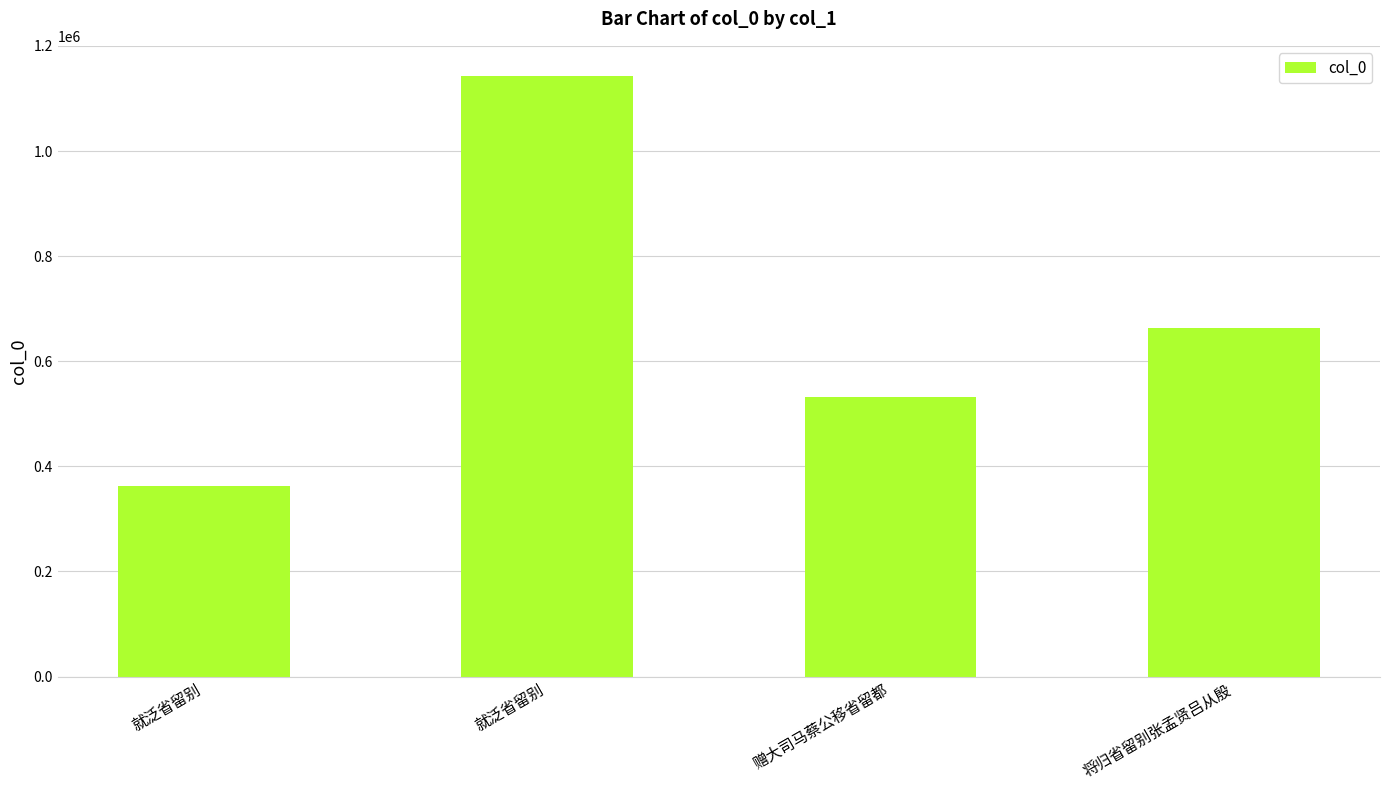

At which category does the chart reach its minimum across all series?

就泛省留别